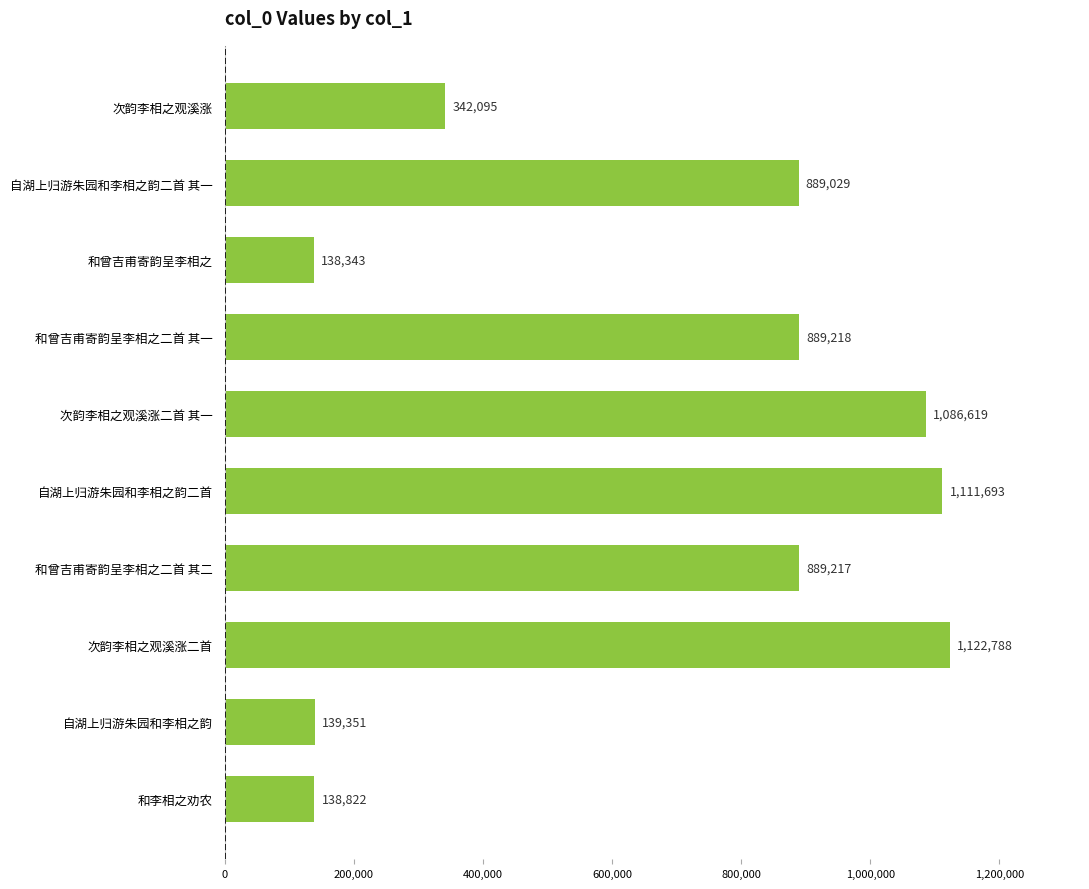

How many bars are there in total?

10